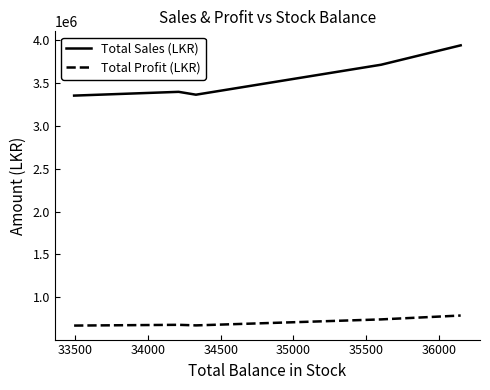

Which series has the largest total across all categories?

Total Sales (LKR)